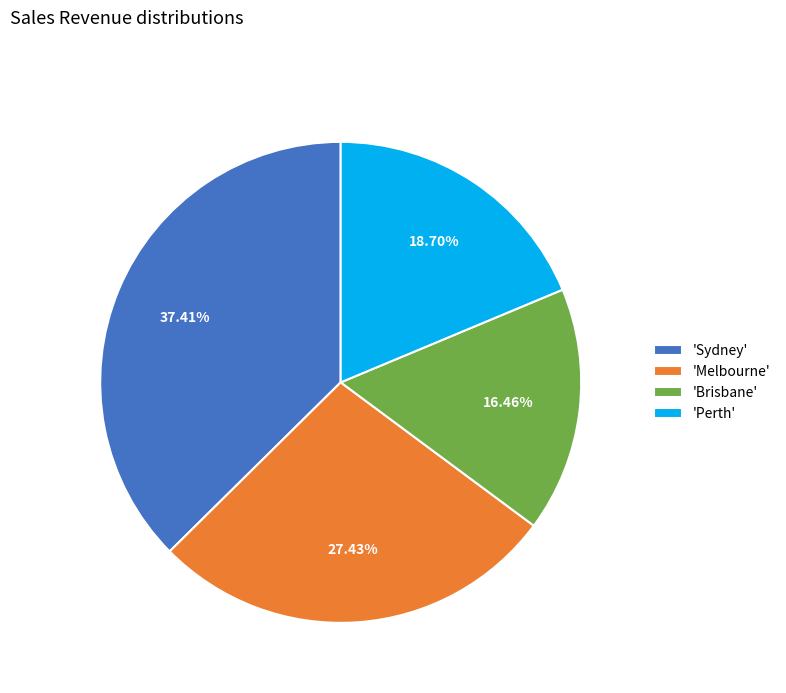

Which category has the smallest portion of the pie?

'Brisbane'